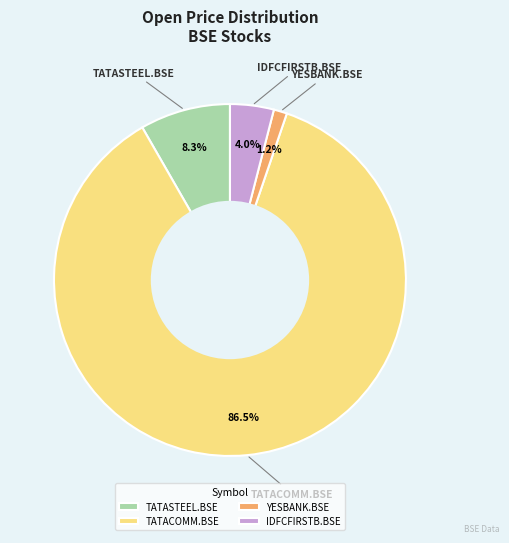

Does any single category account for the majority?

Yes